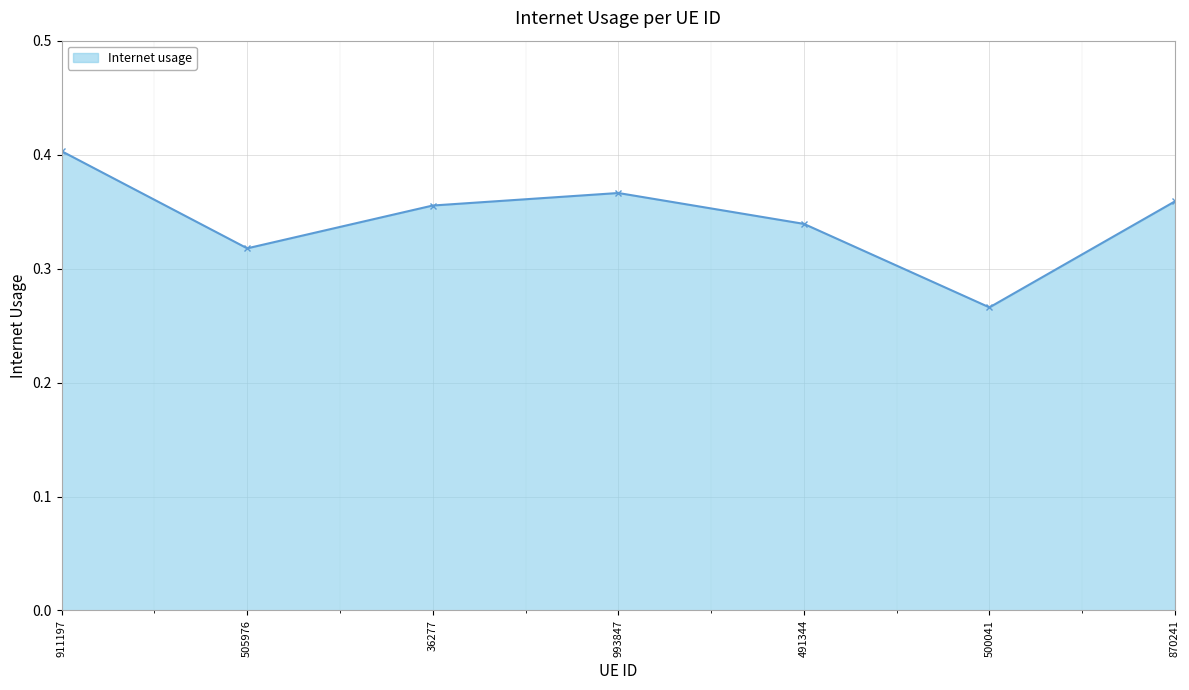

Which has a higher value, 505976 or 36277?

36277